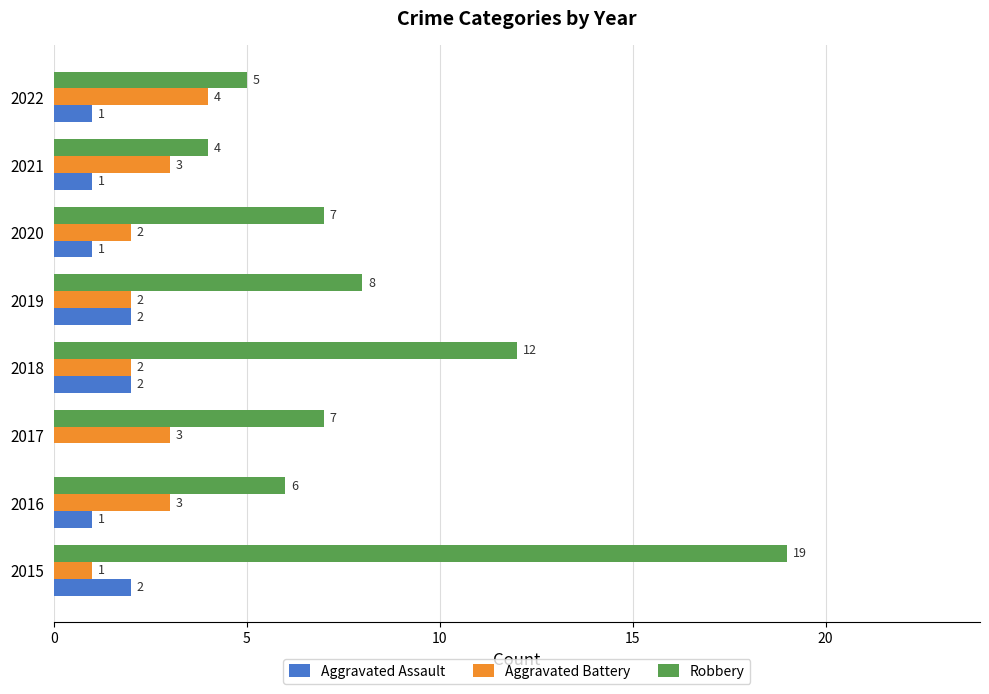

How many Aggravated Battery values are between 2 and 3?

6